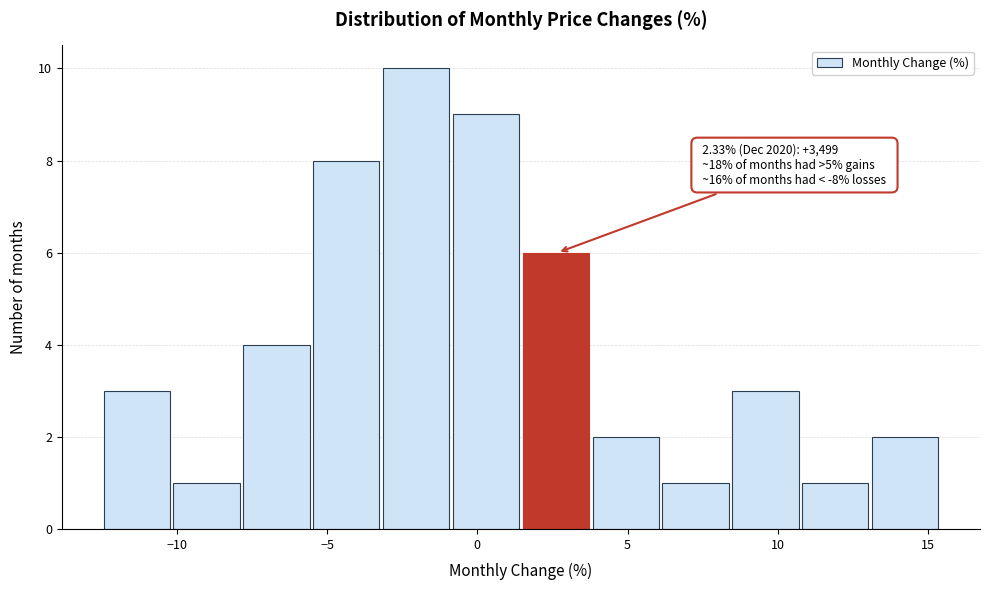

Over which range of the x-axis is the bar tallest?

-3.0 to -1.0